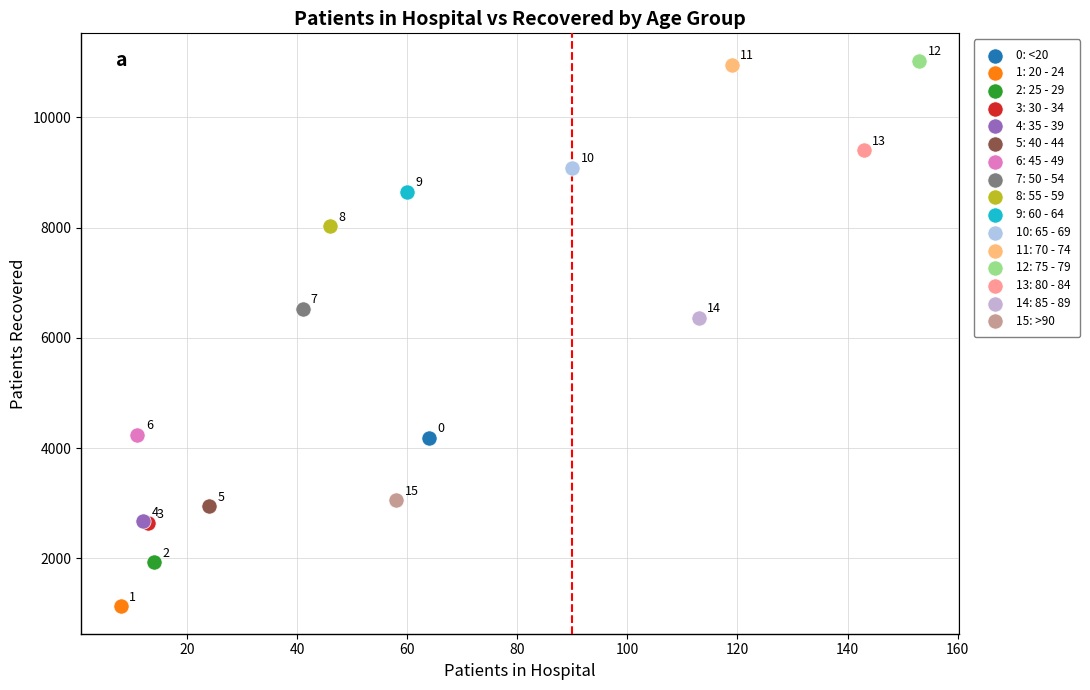

What are all the series names shown in the legend?

0: <20, 1: 20 - 24, 2: 25 - 29, 3: 30 - 34, 4: 35 - 39, 5: 40 - 44, 6: 45 - 49, 7: 50 - 54, 8: 55 - 59, 9: 60 - 64, 10: 65 - 69, 11: 70 - 74, 12: 75 - 79, 13: 80 - 84, 14: 85 - 89, 15: >90